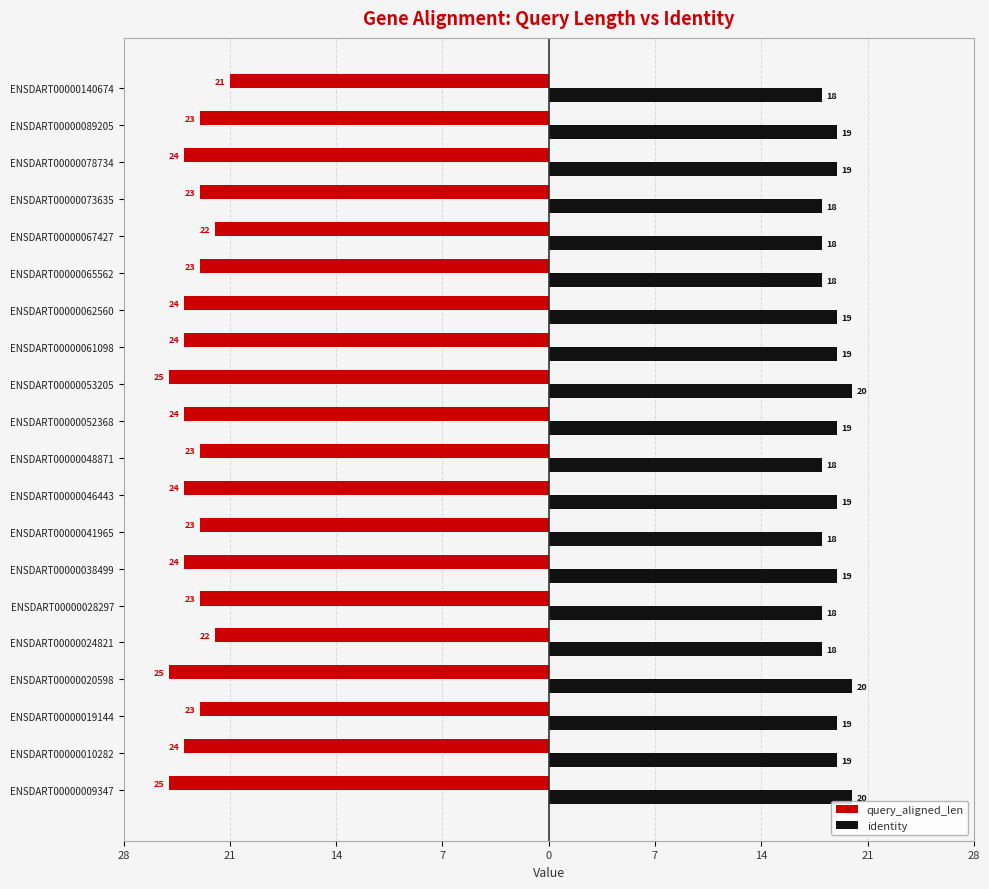

What are all the series names shown in the legend?

query_aligned_len, identity